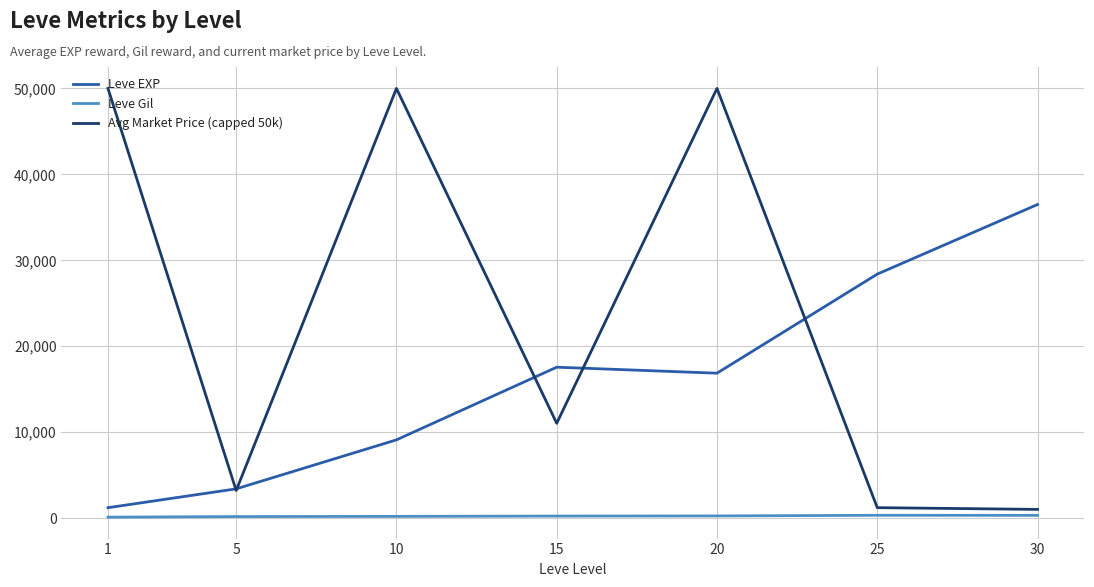

List the series in order of their peak value, lowest first.

Leve Gil, Leve EXP, Avg Market Price (capped 50k)